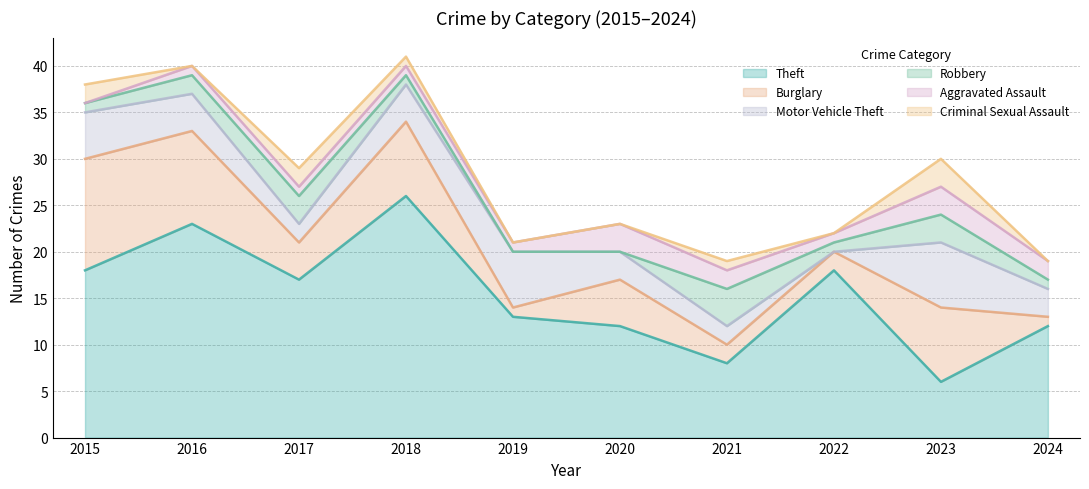

Where is the first local minimum for Burglary?

2017